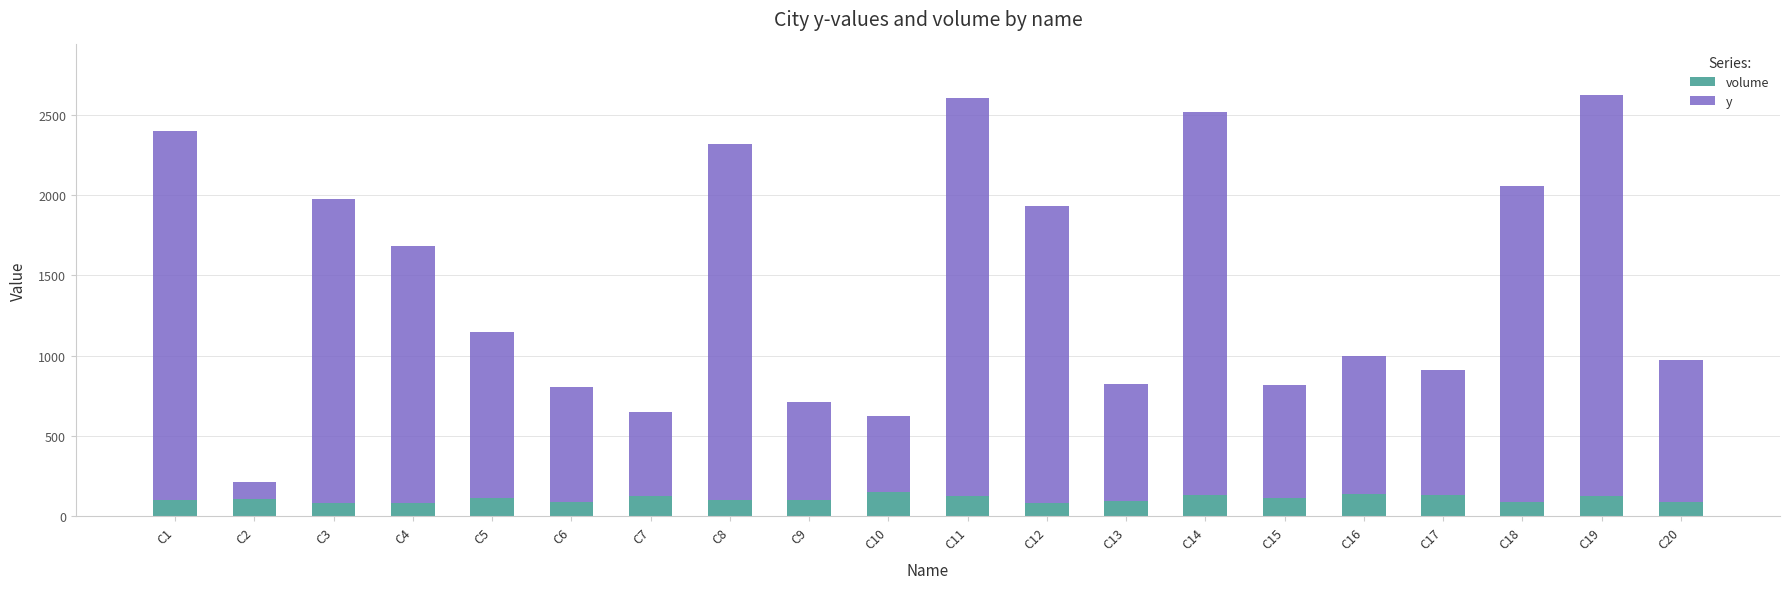

What is the lowest value of the volume series?

81